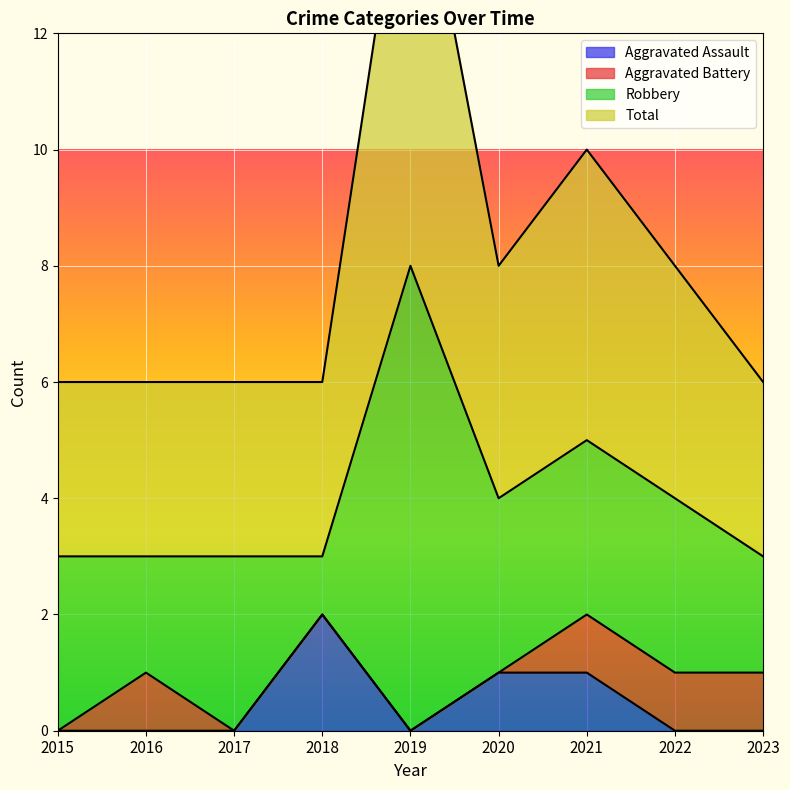

What is the difference between the highest and lowest values at 2023?

3